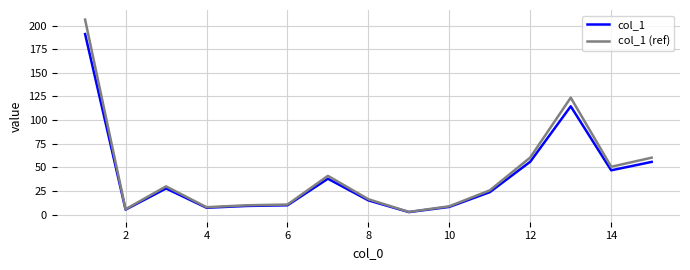

True or false: col_1 has a value of 15.1 at 8.

True